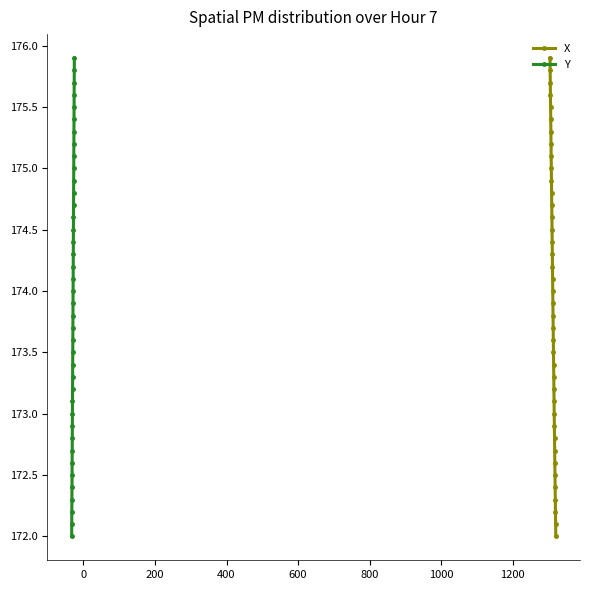

What is the value of the Y point at the 31st from the left?

175.0